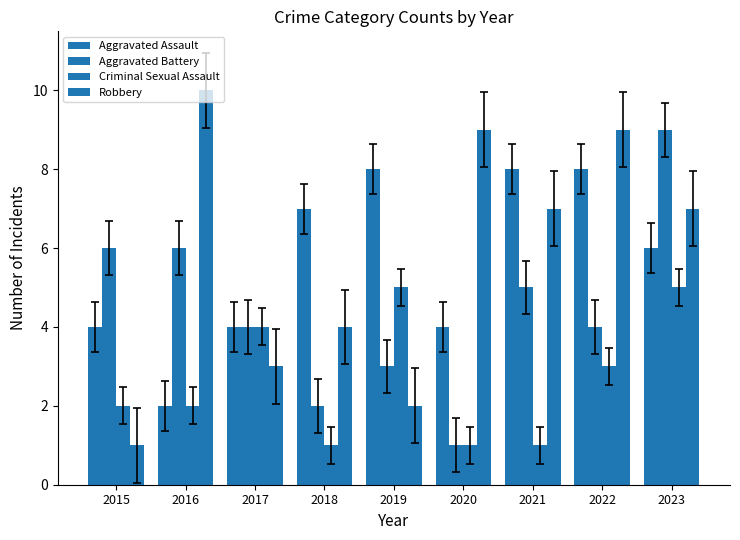

Where is Aggravated Battery nearest to the value 5?

2021